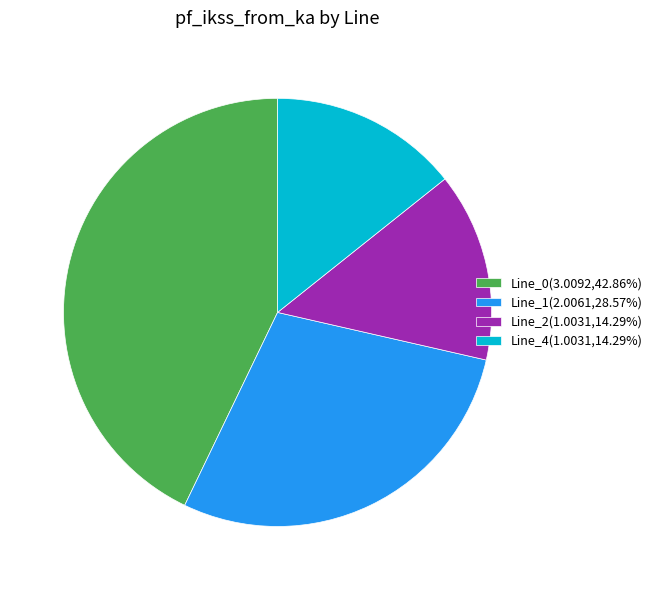

What is the largest slice in the pie chart?

Line_0